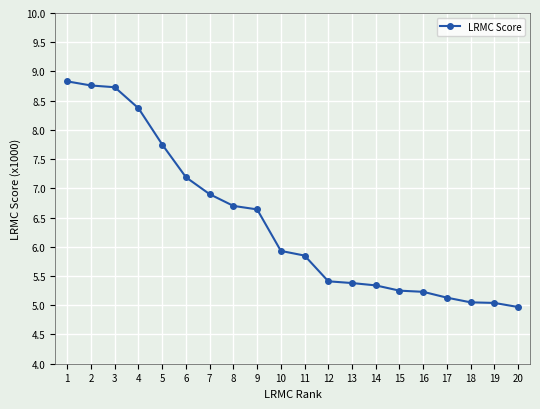

Which label corresponds to the largest value in the chart?

1